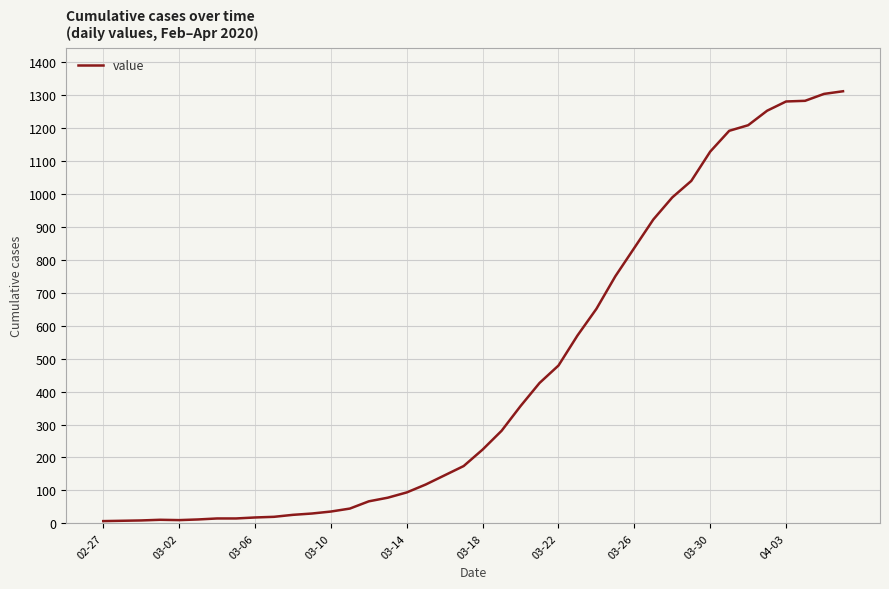

What is the average value?

460